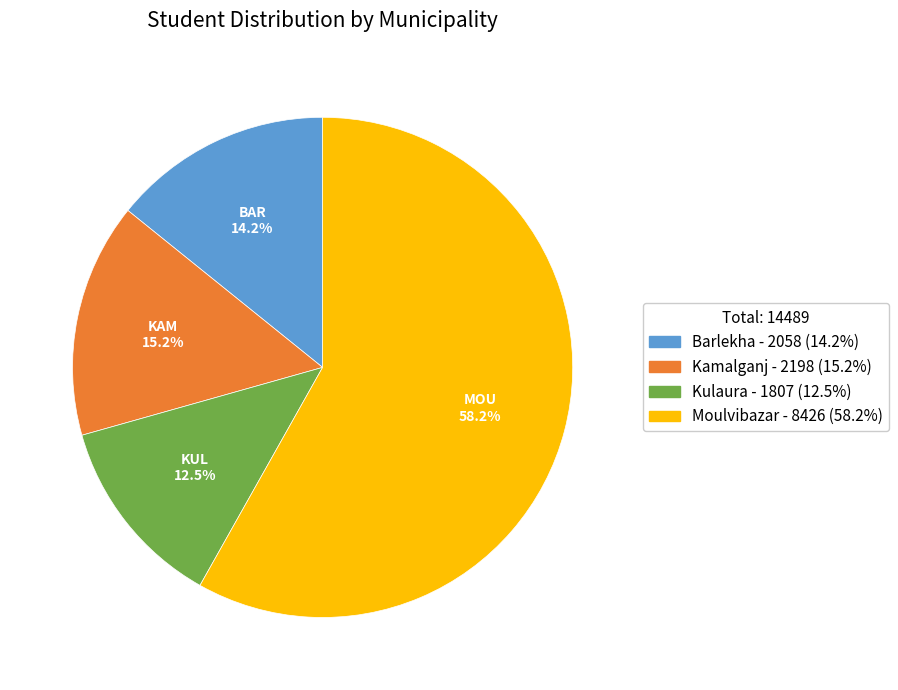

To the nearest percent, what percentage of the pie is Barlekha?

14%